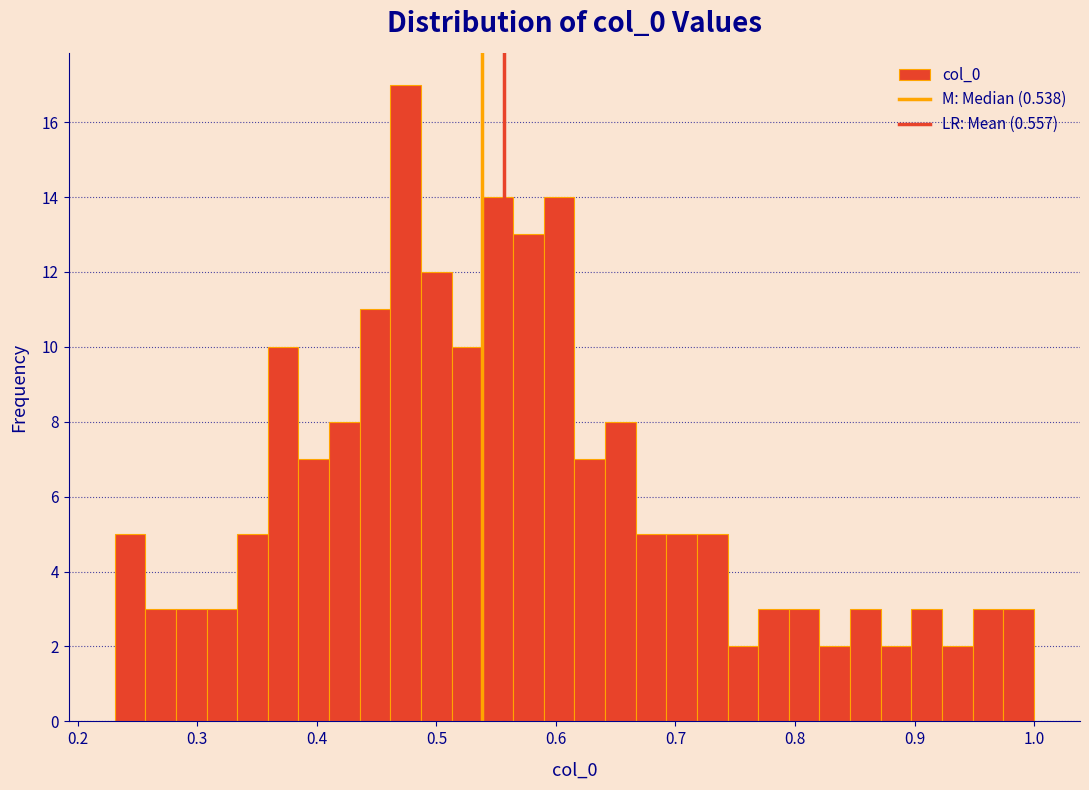

Read against the x-axis, roughly where is the centre of the tallest bar?

0.47